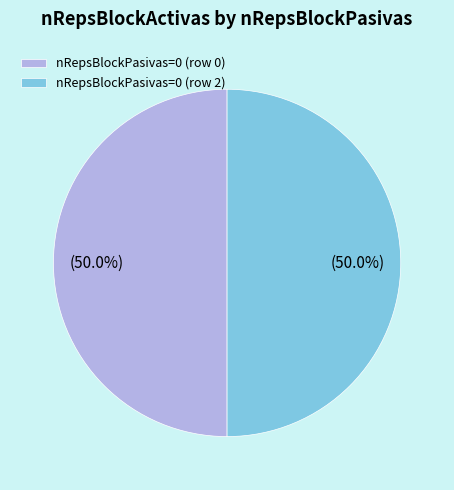

How much of the chart is everything except nRepsBlockPasivas=0 (row 0)?

50.0%